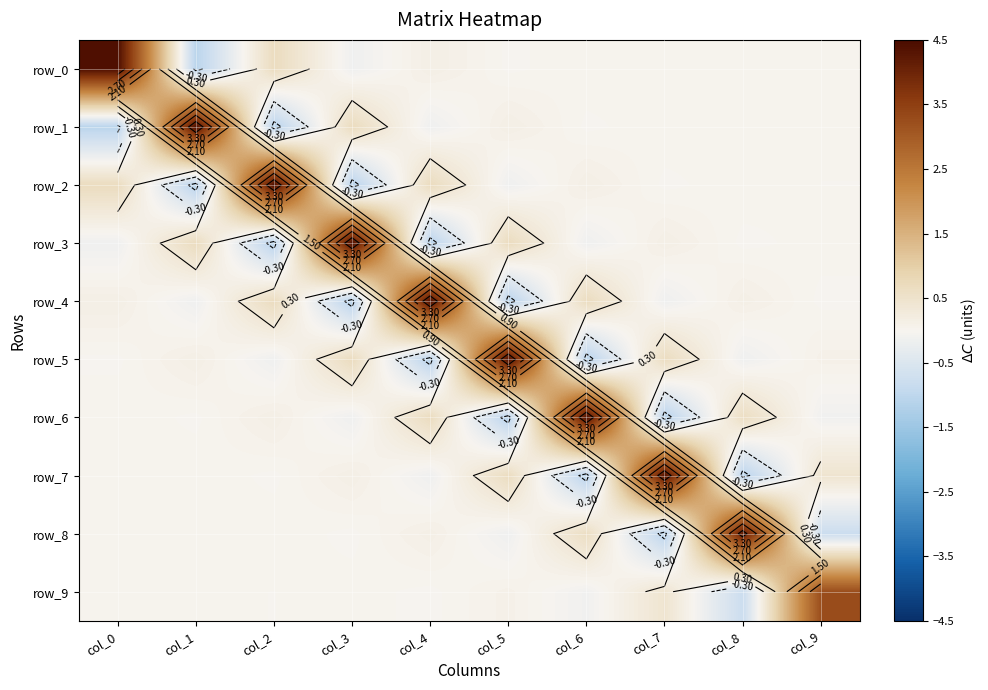

List the labels in order of row_5 value, smallest first.

col_6, col_4, col_8, col_2, col_0, col_9, col_1, col_7, col_3, col_5